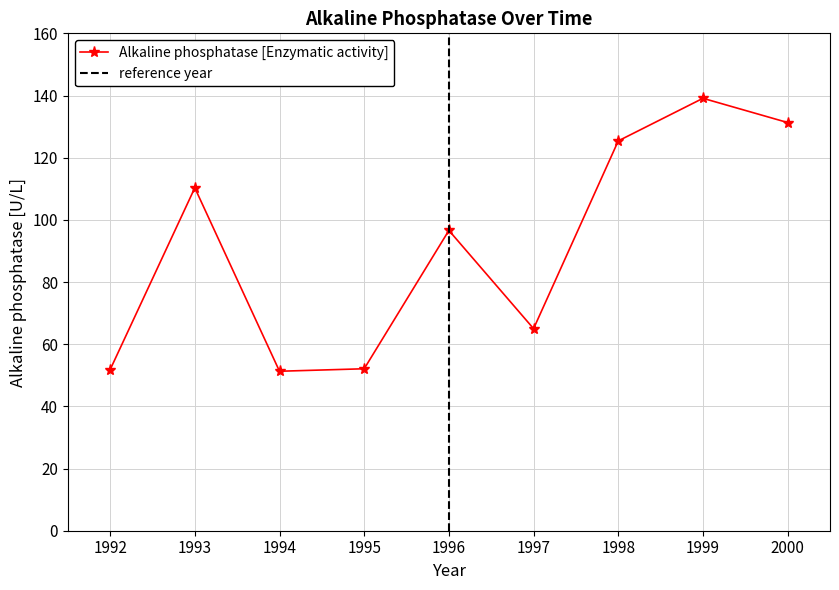

What is the value of the 1st point from the left?

51.8